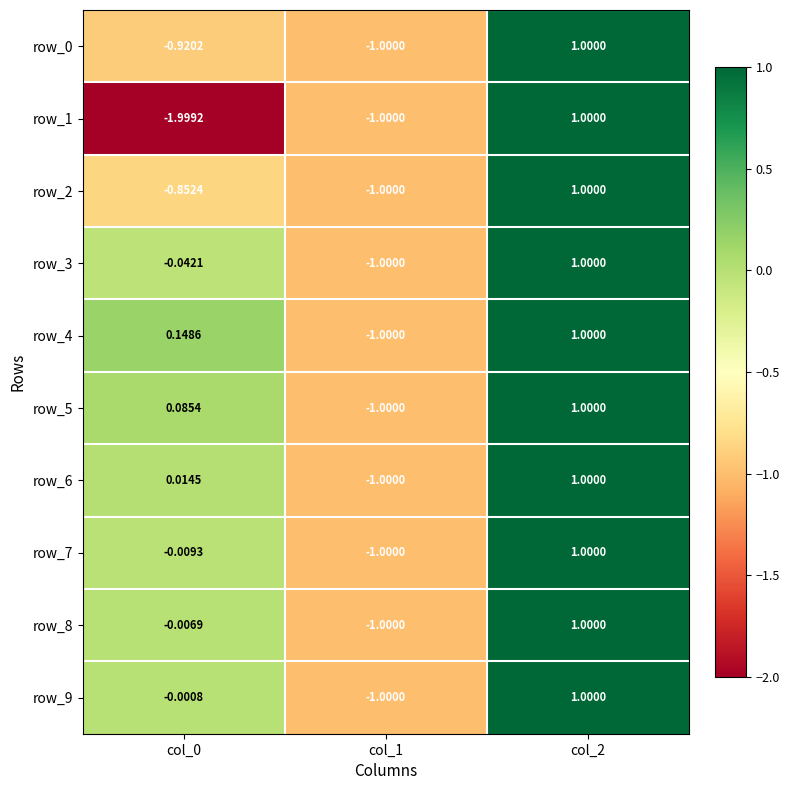

What is the approximate value of row_7 at col_1?

-1.0